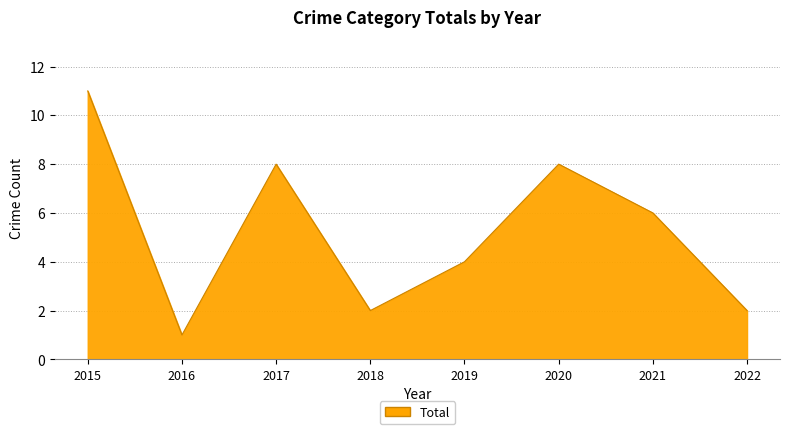

What is the difference between the maximum and second lowest values?

9